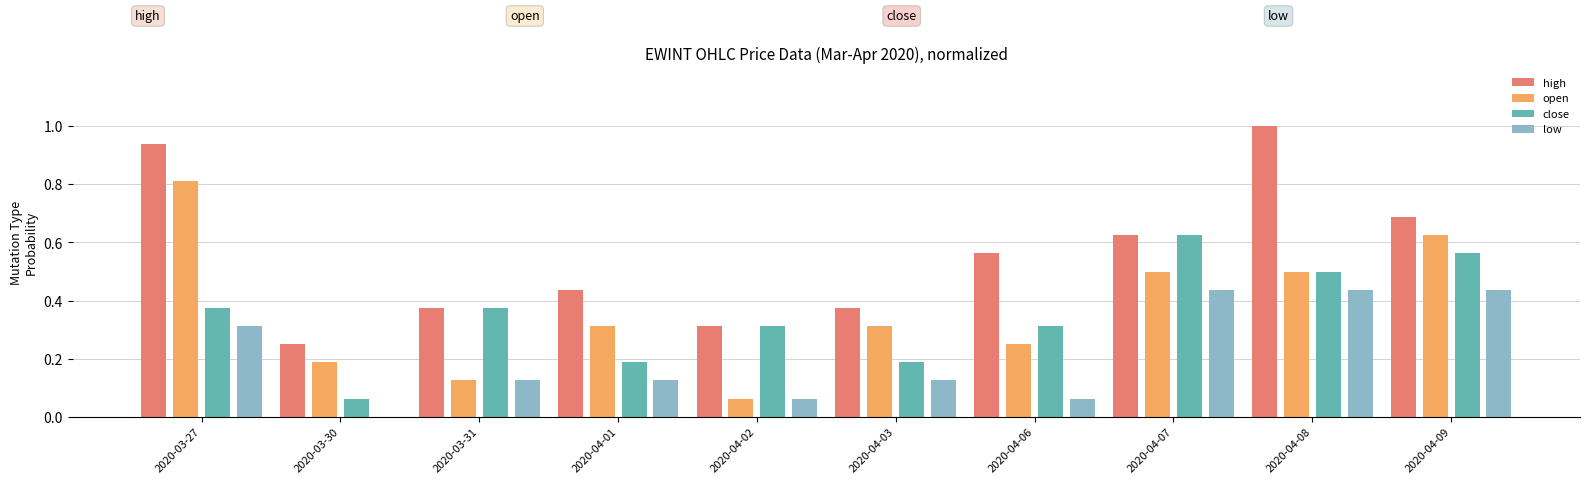

Which series has the largest total across all categories?

high